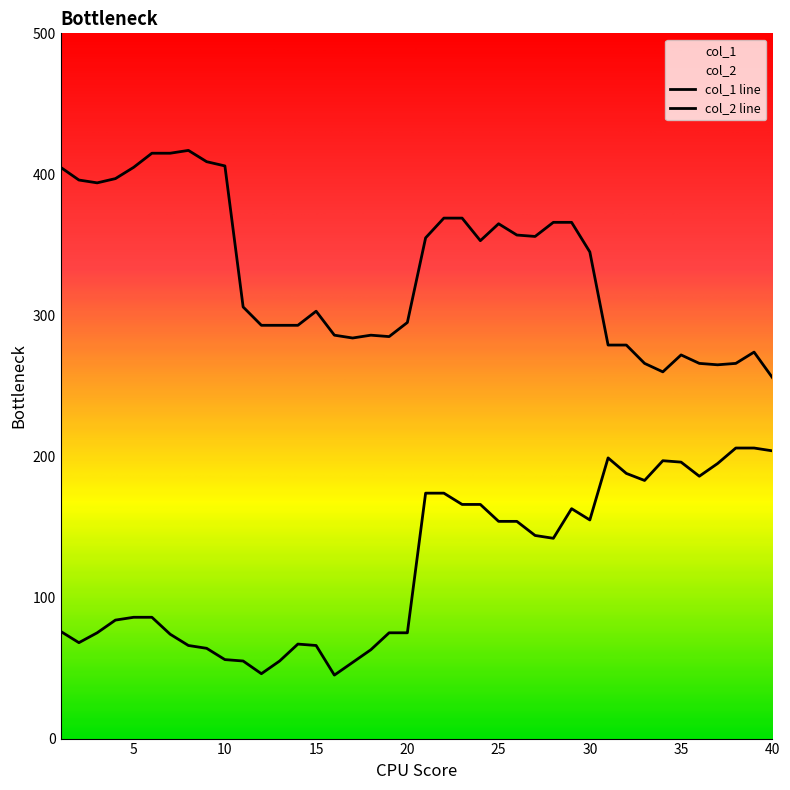

Rank the categories by col_2 value from highest to lowest.

8, 6, 7, 9, 10, 1, 5, 4, 2, 3, 22, 23, 28, 29, 25, 26, 27, 21, 24, 30, 11, 15, 20, 12, 13, 14, 16, 18, 19, 17, 31, 32, 39, 35, 33, 36, 38, 37, 34, 40